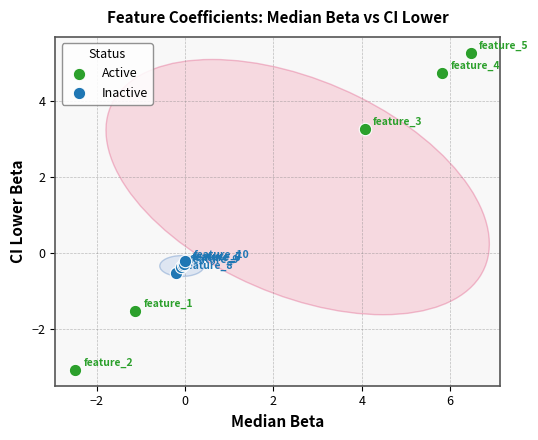

Which series reaches the maximum Y coordinate?

Active